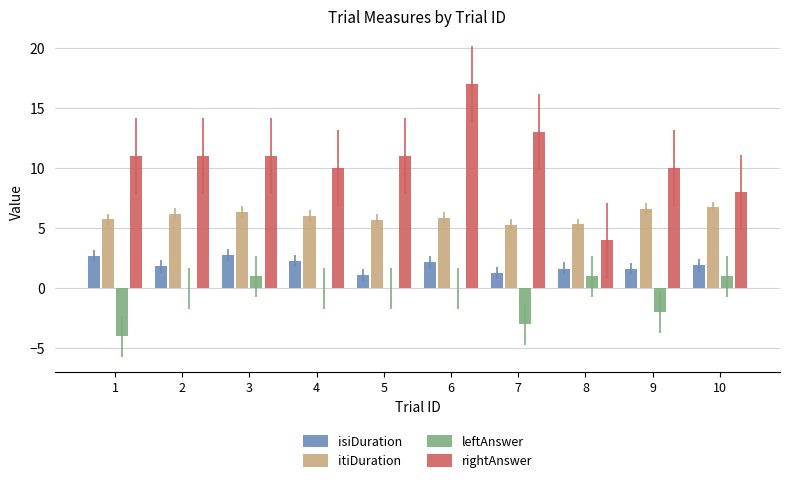

Does the chart contain stacked bars?

No